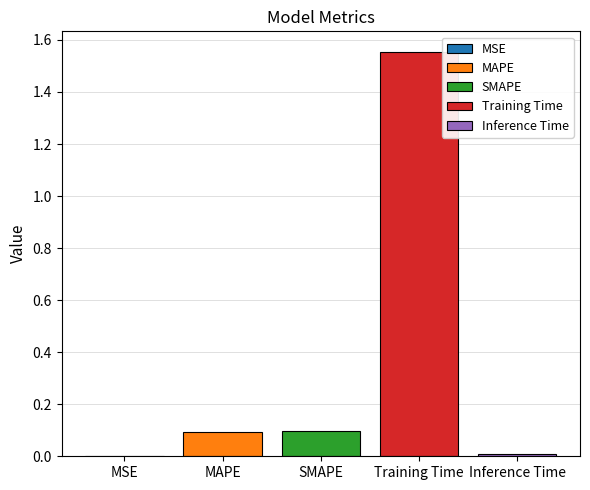

How many series are shown in this chart?

5